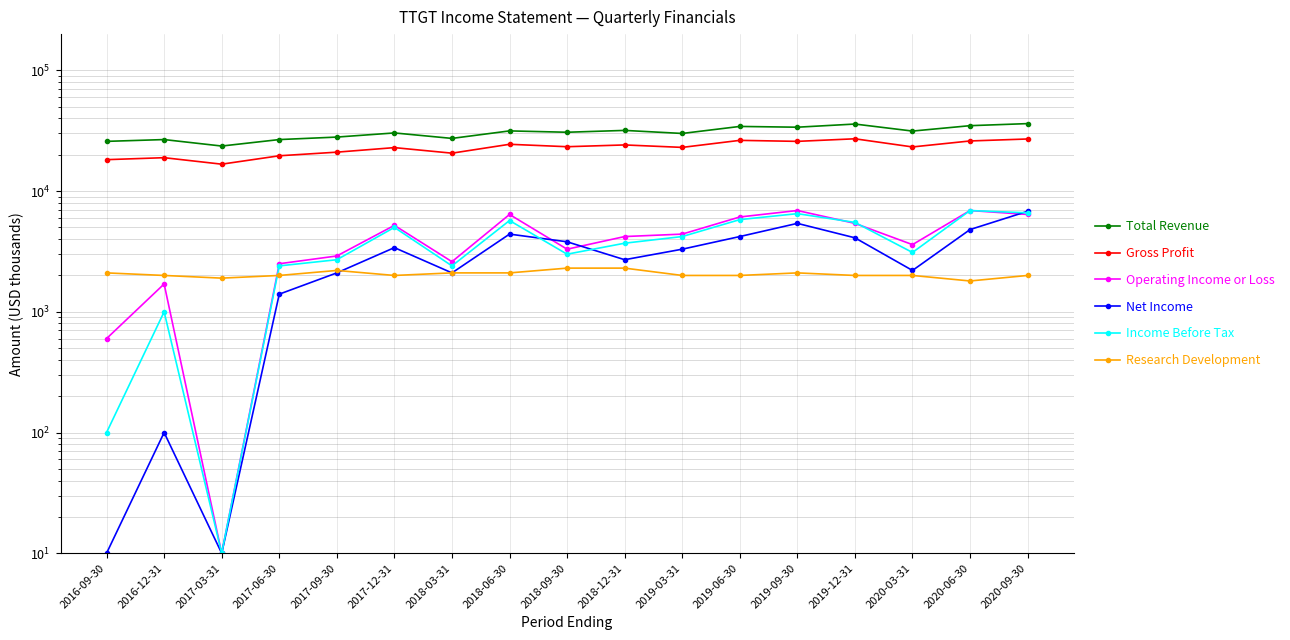

Between 2020-06-30 and 2016-12-31, which is larger?

2020-06-30